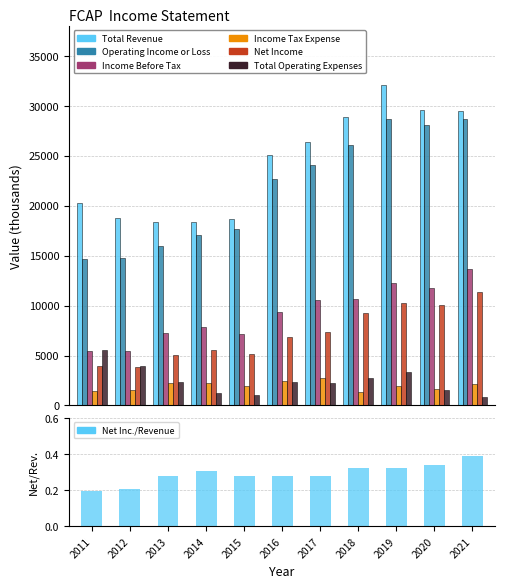

Does the chart contain any negative values?

No